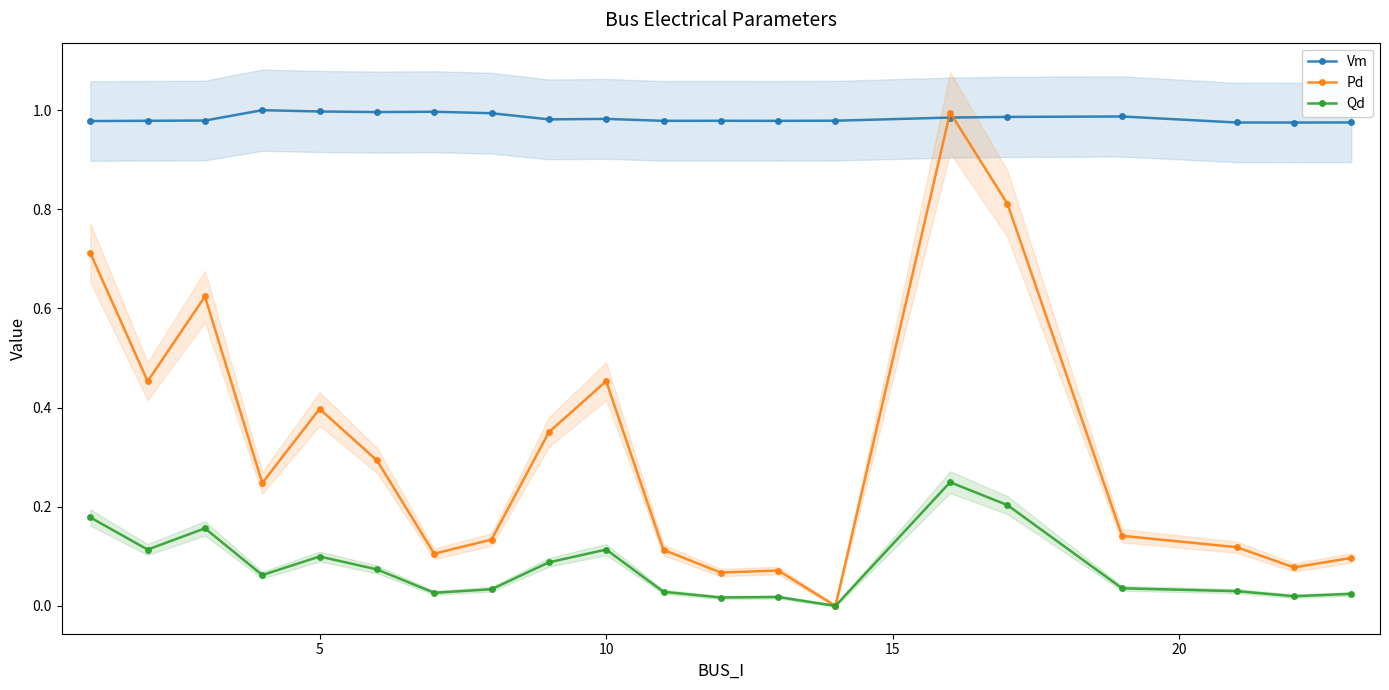

What are all the series names shown in the legend?

Vm, Pd, Qd